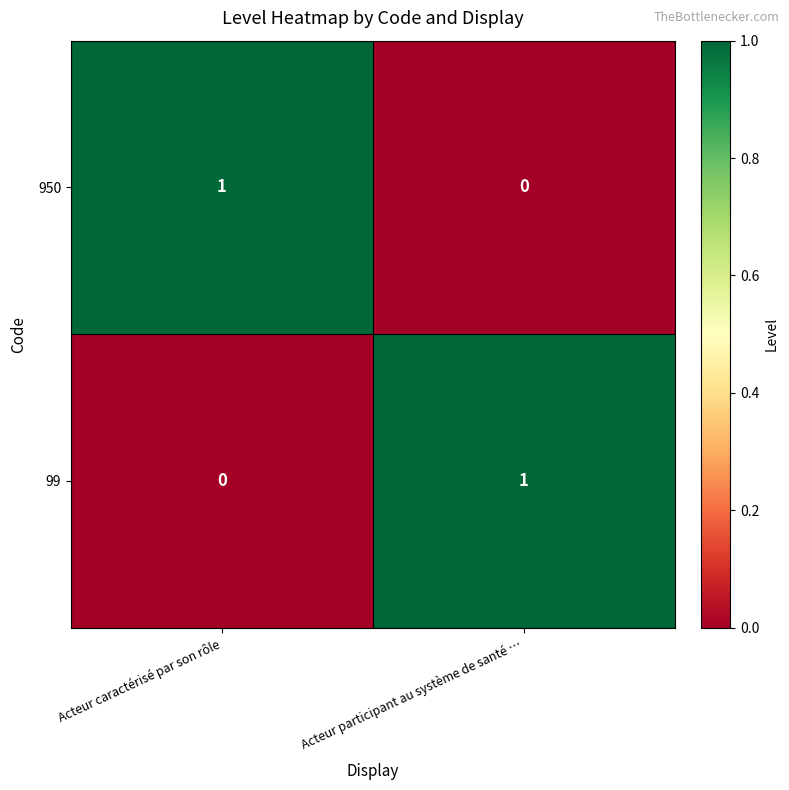

At which label is 99 closest to 0?

Acteur caractérisé par son rôle